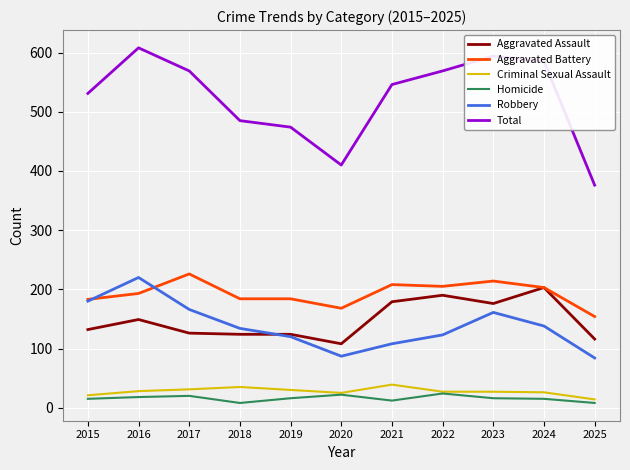

The Aggravated Assault series shows 52 at 2018. True or false?

False